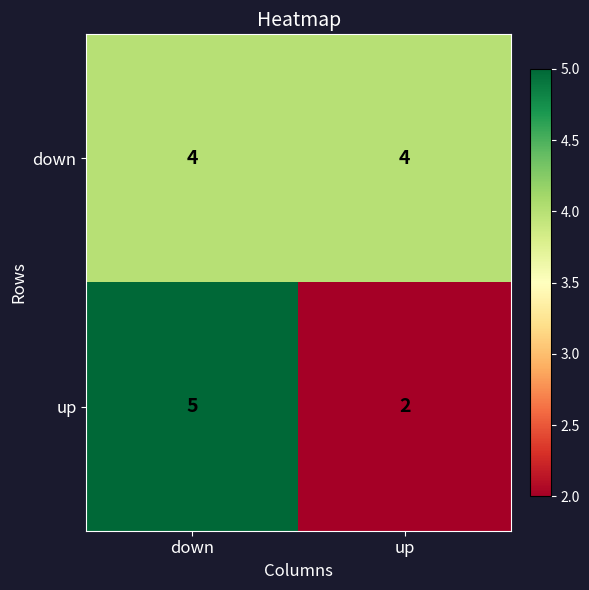

Which series has the largest total across all categories?

down